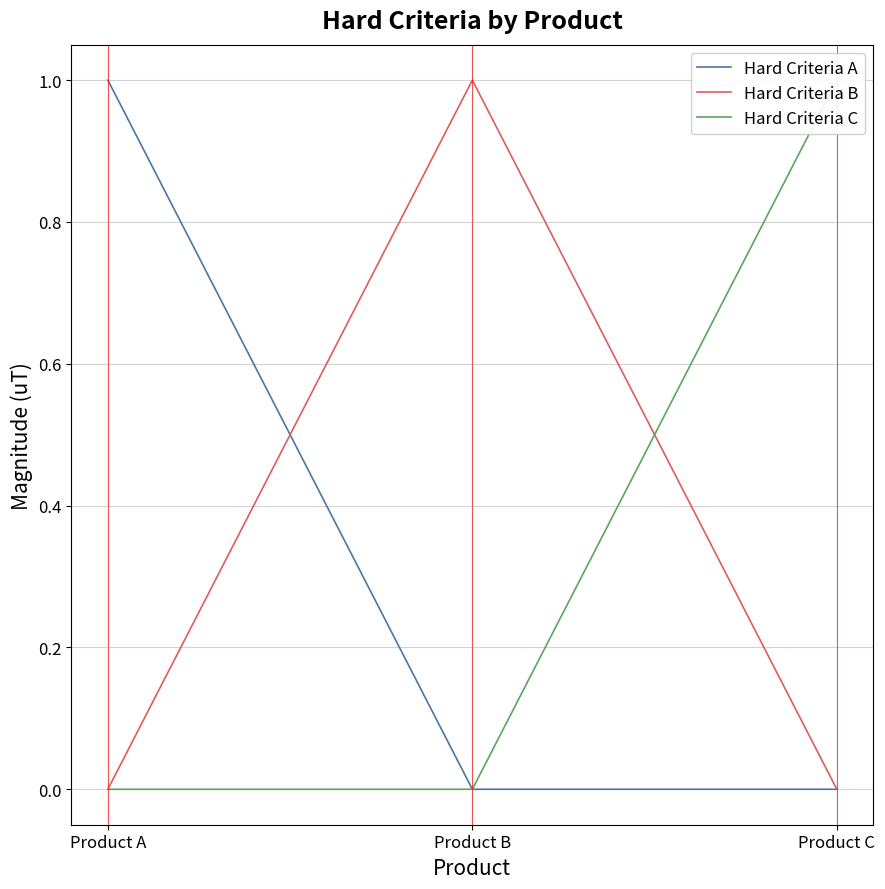

Reading right to left, extract all data points from this chart.

Hard Criteria A: 0	0	1
Hard Criteria B: 0	1	0
Hard Criteria C: 1	0	0